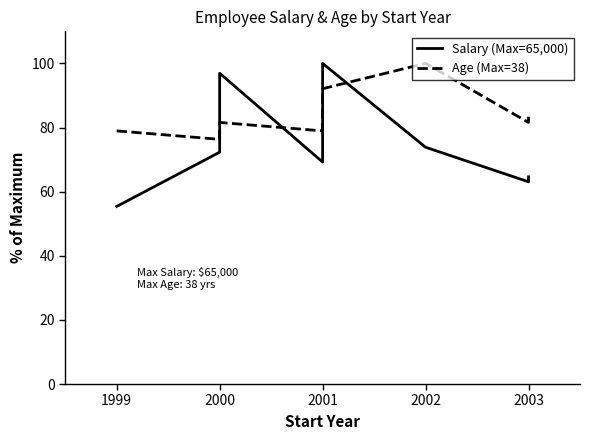

After their last crossing, which series has the higher values: Age (Max=38) or Salary (Max=65,000)?

Age (Max=38)